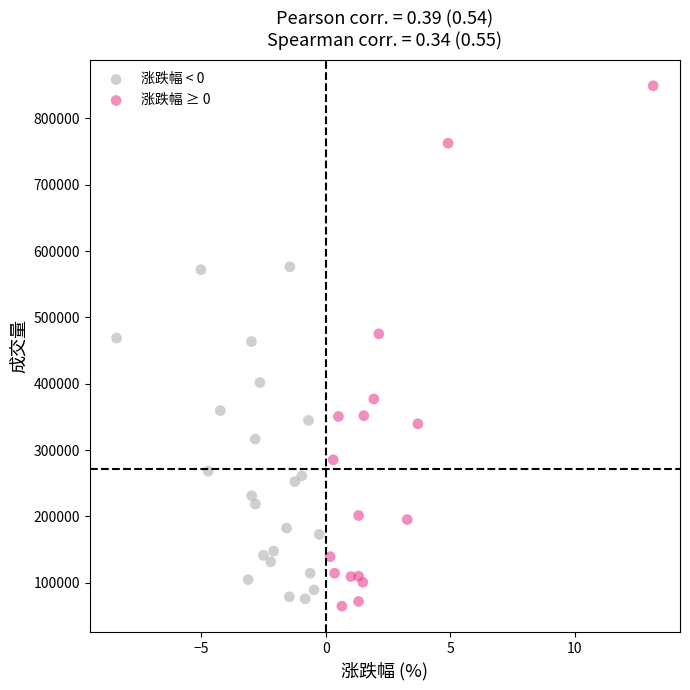

Which series contains the highest Y value?

涨跌幅 ≥ 0